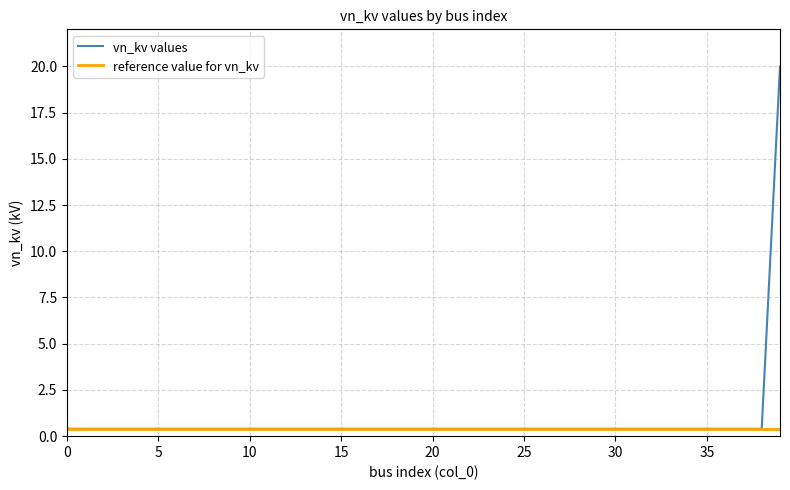

What is the label of the 20th point from the right?

20